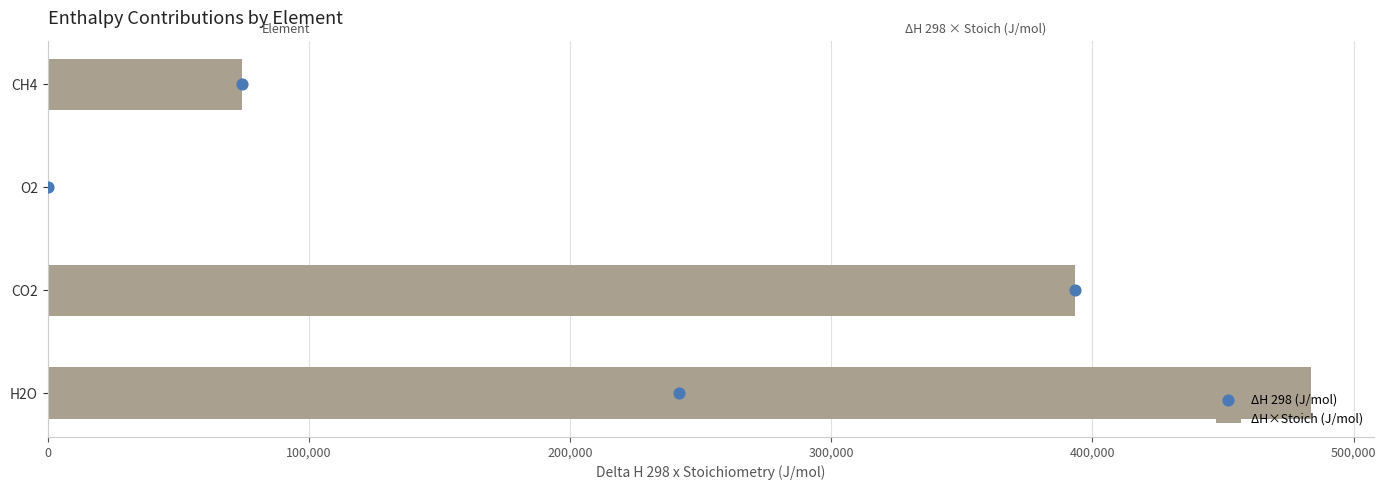

The value of ΔH×Stoich (J/mol) at CH4 is 101386. True or false?

False